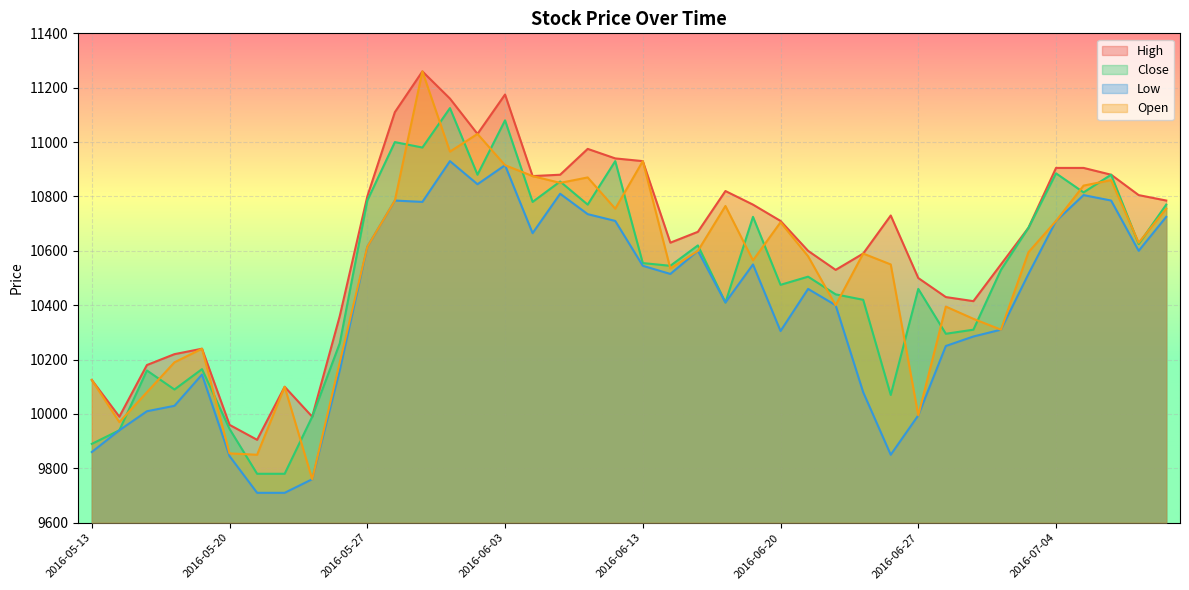

Is the value of Close at 2016-06-28 greater than the value of Open at 2016-06-14?

No